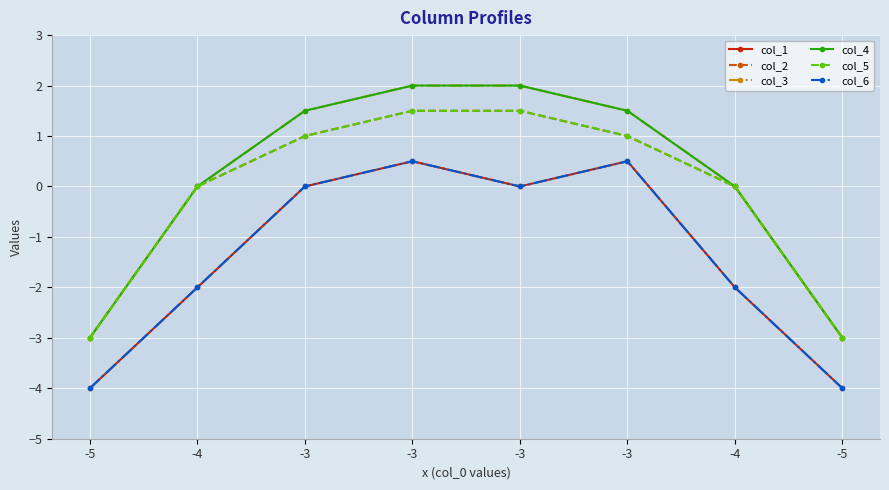

Which series has the widest spread of values?

col_3